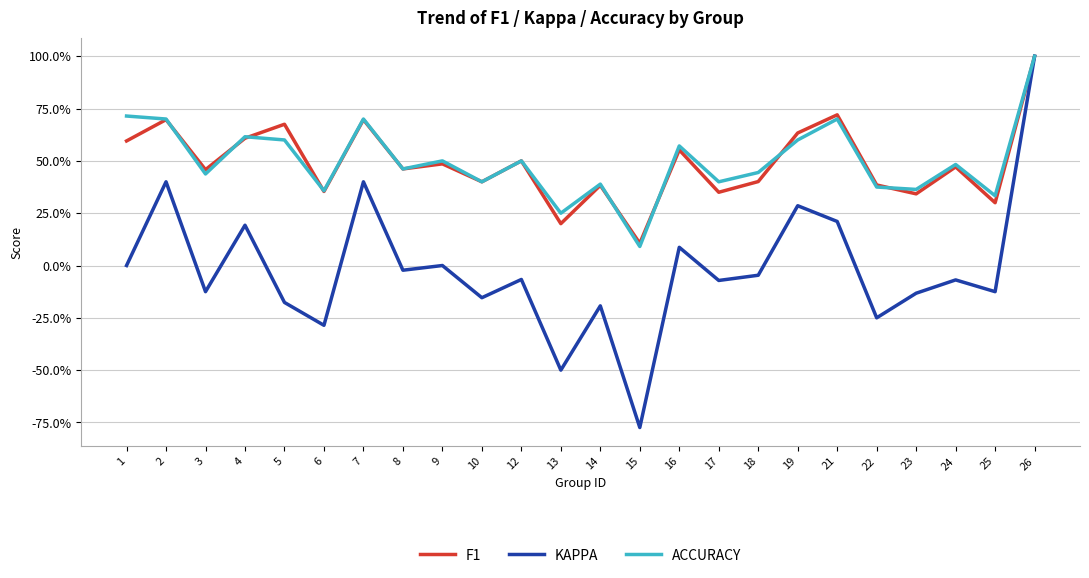

Is this an area chart (filled region under the line)?

No